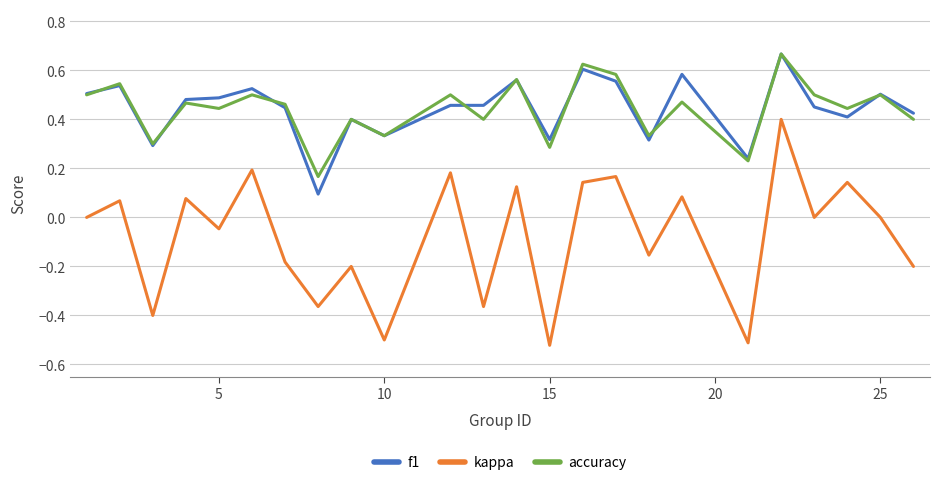

Does the chart have visible grid lines?

Yes